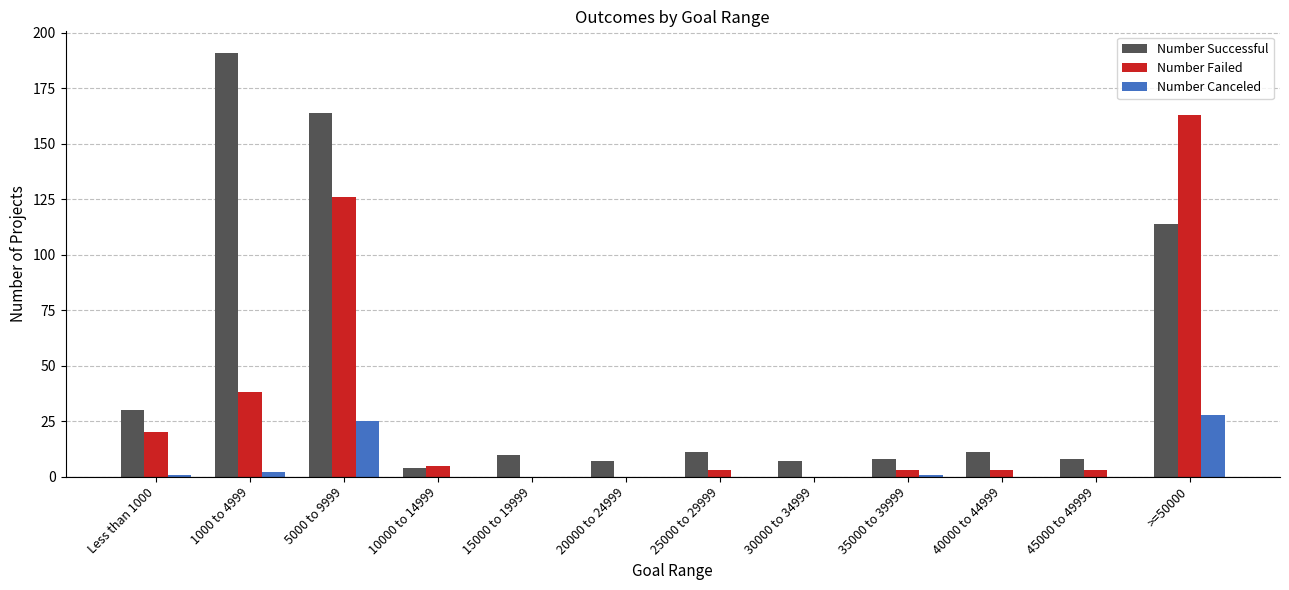

What are all the series names shown in the legend?

Number Successful, Number Failed, Number Canceled